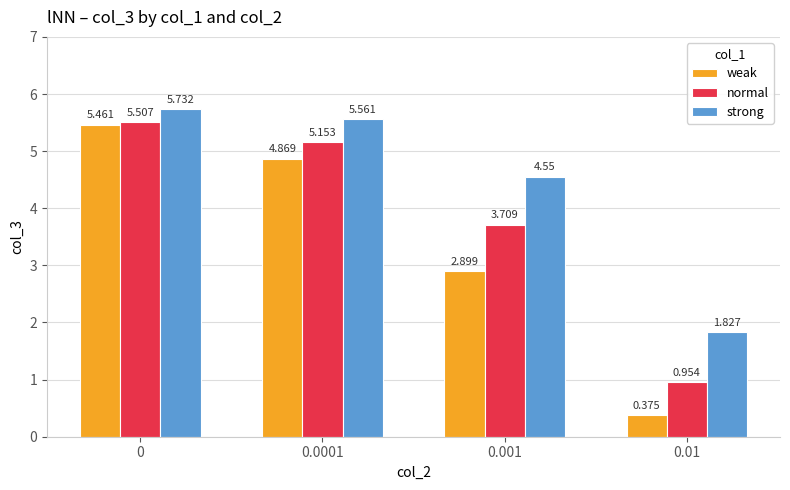

How many bars are there in total?

12